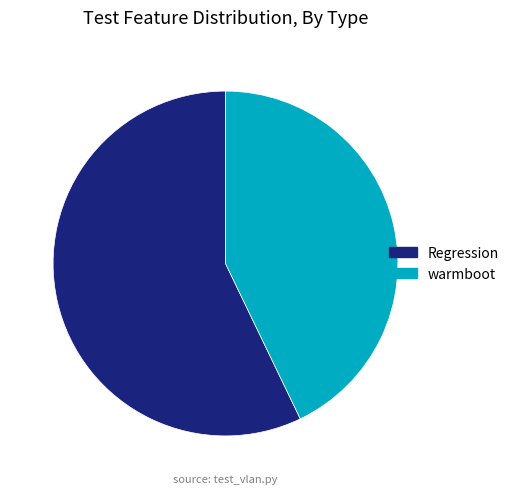

Which category has the biggest portion of the pie?

Regression